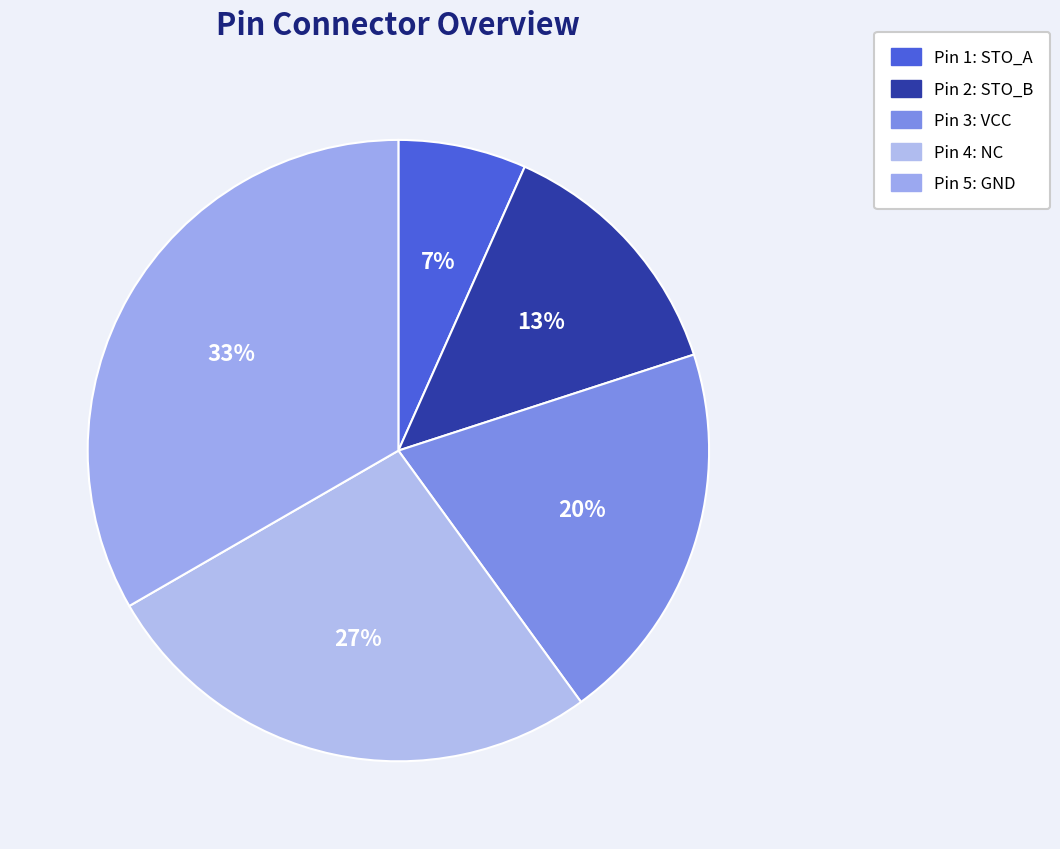

How many segments does this pie chart have?

5